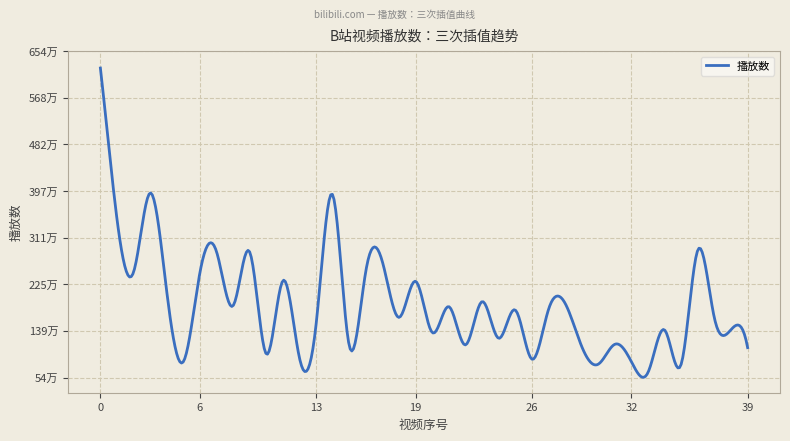

What is the value of the 13th point from the left?

894206